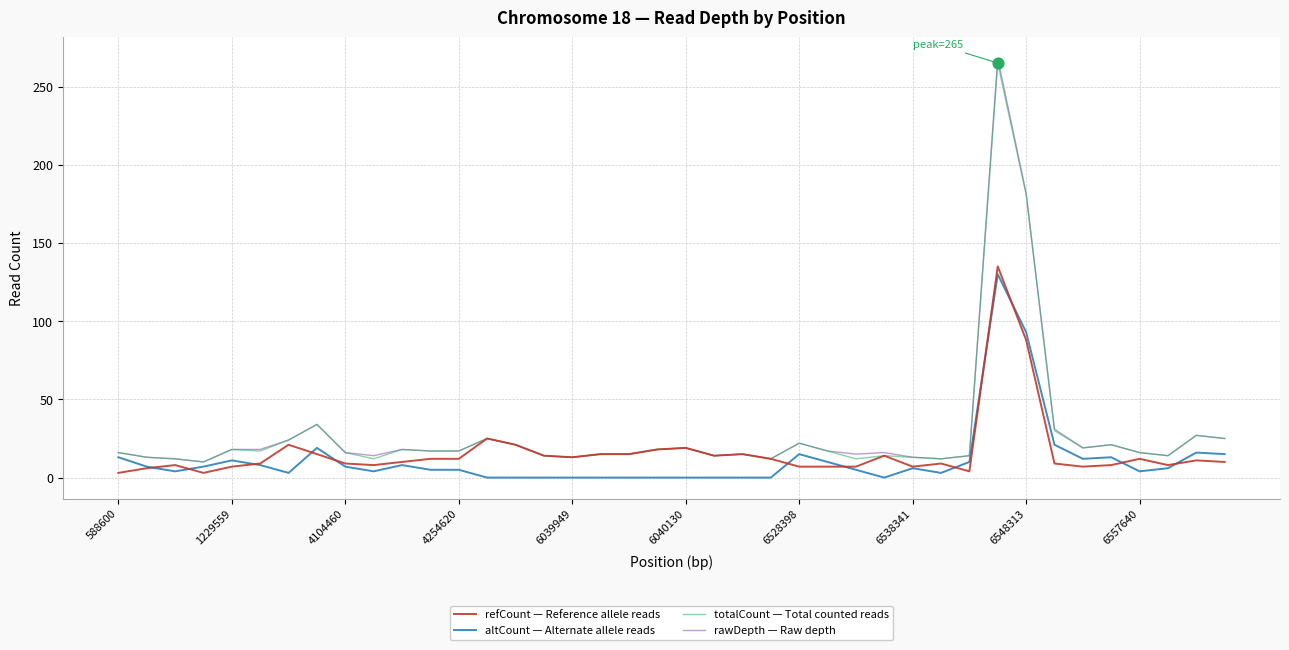

Which series has the widest spread of values?

rawDepth — Raw depth